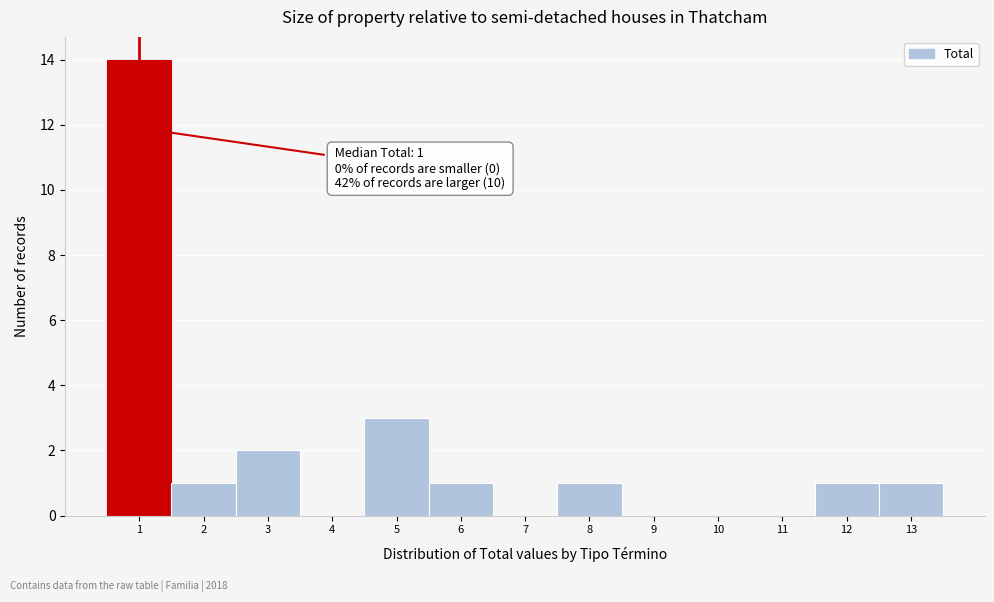

Over which range of the x-axis is the bar tallest?

0.5 to 1.5